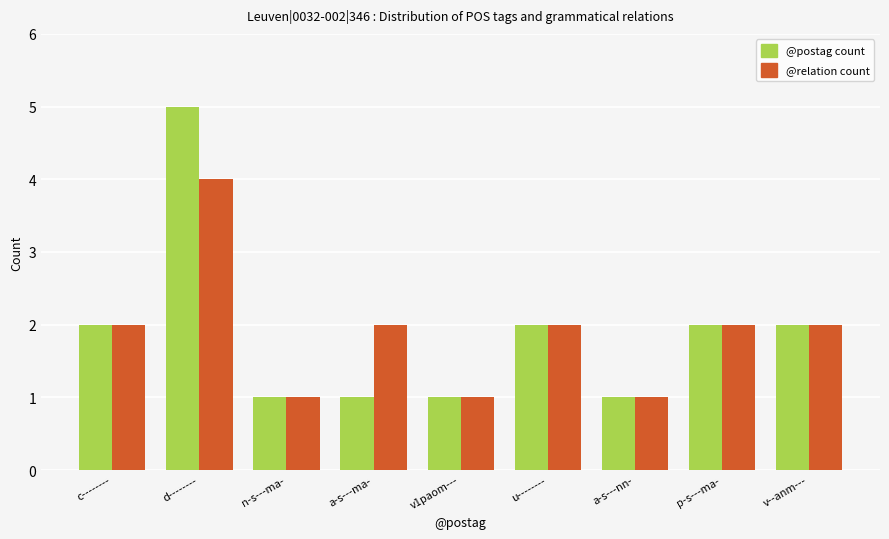

What is the average value of the @relation count series?

2